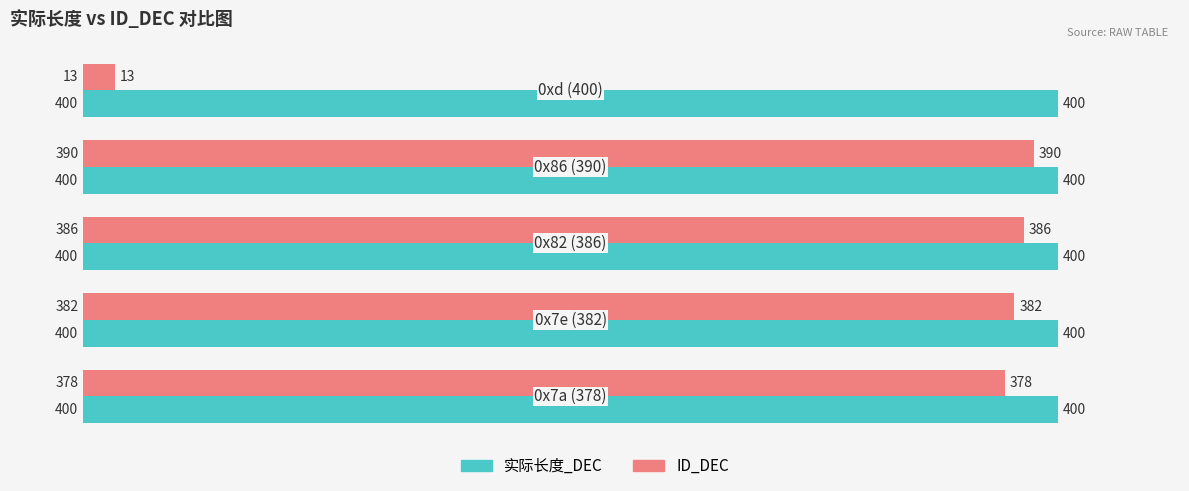

What is the smallest value displayed?

13